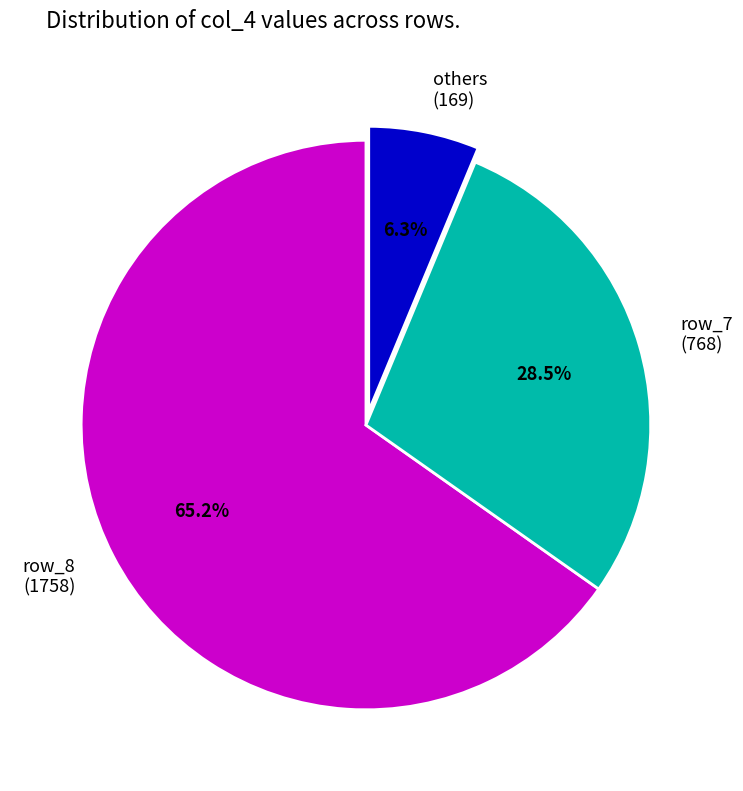

What is the smallest slice in the pie chart?

others (169)